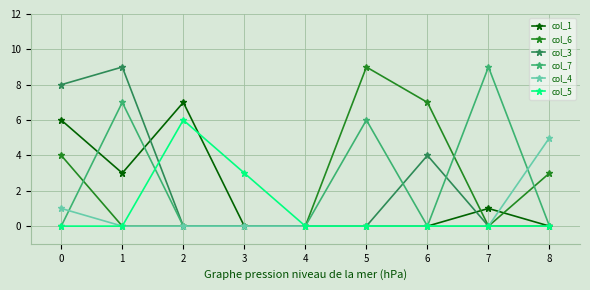

Is this an area chart (filled region under the line)?

No